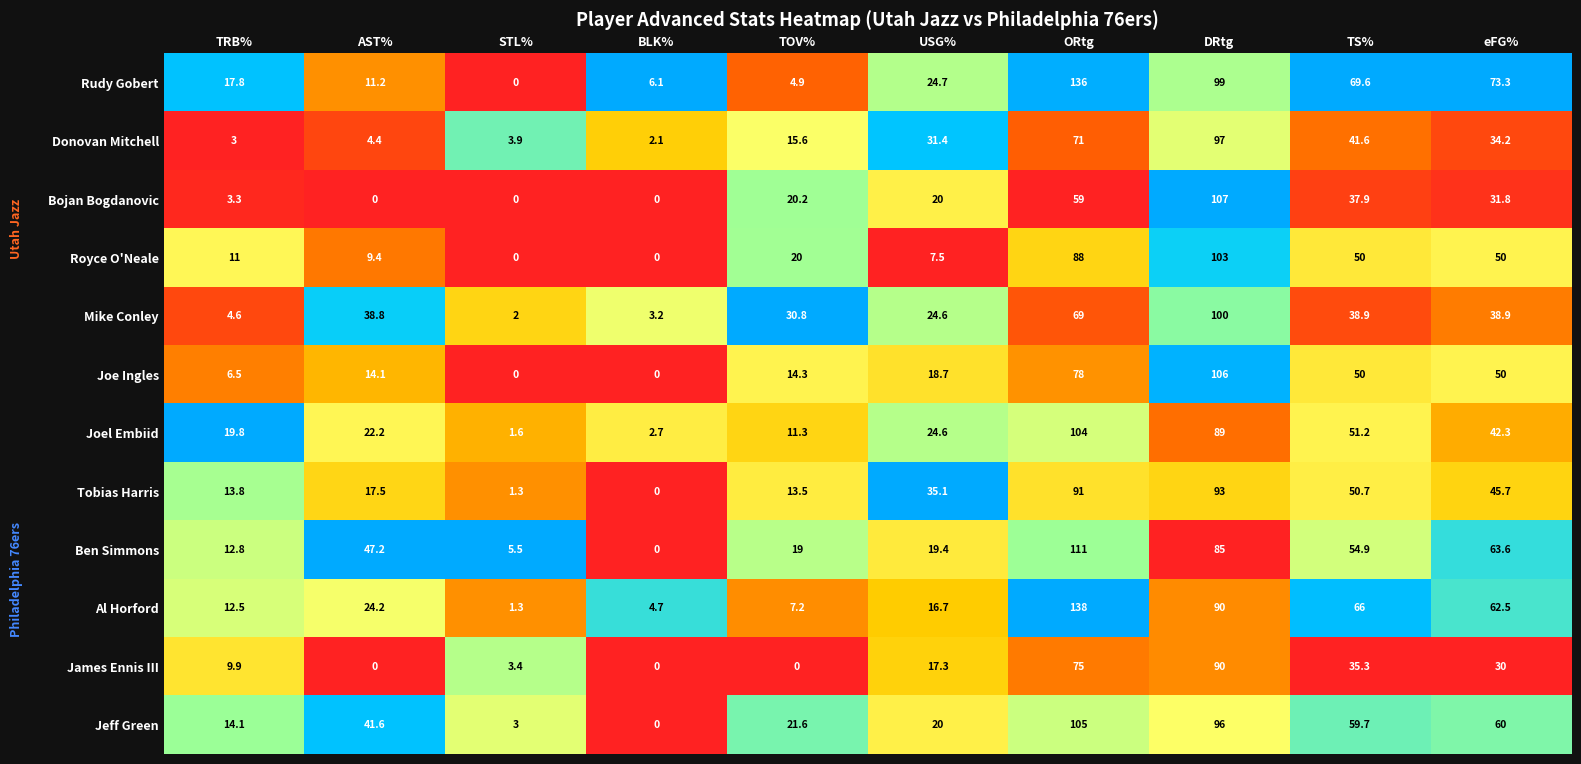

Is it true that Ben Simmons equals 54.9 at TS%?

True